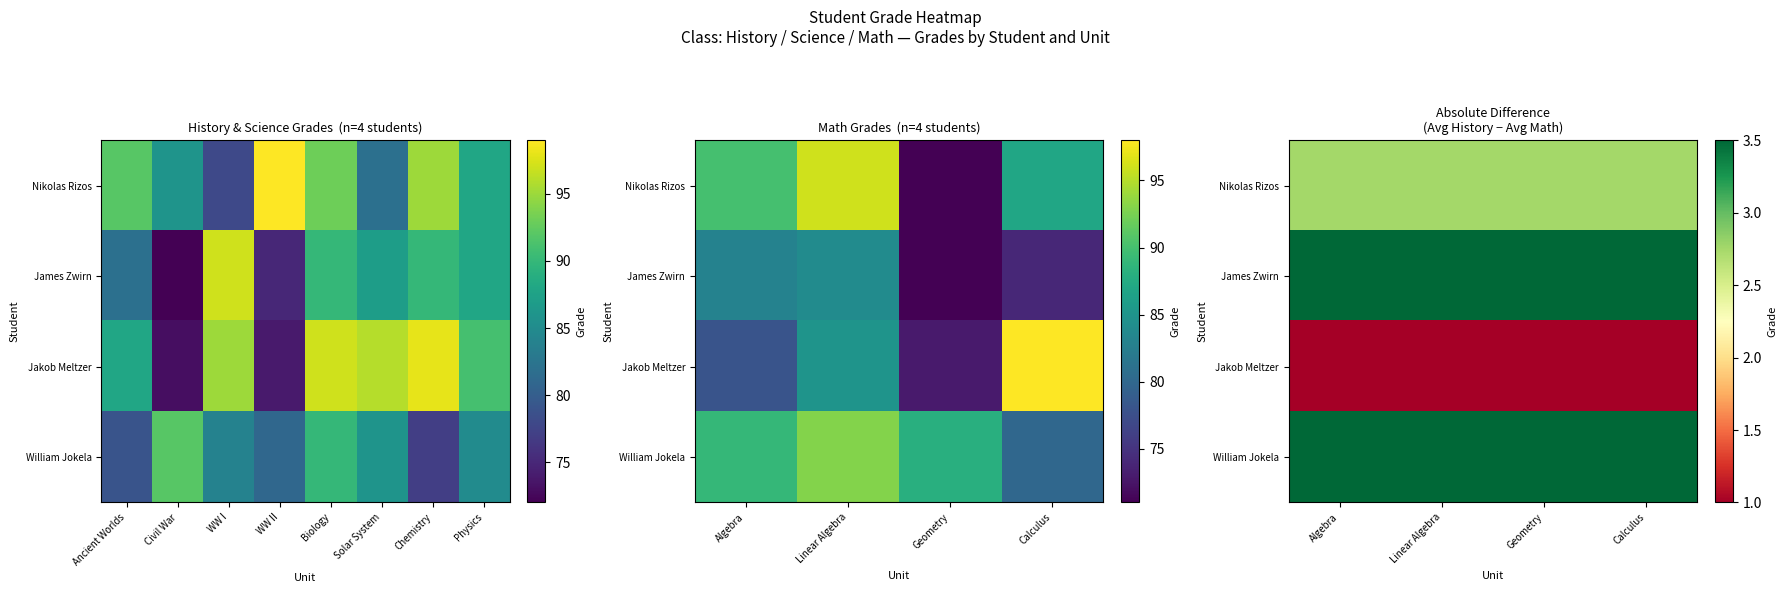

The value of William Jokela at Linear Algebra is 2.3. True or false?

False